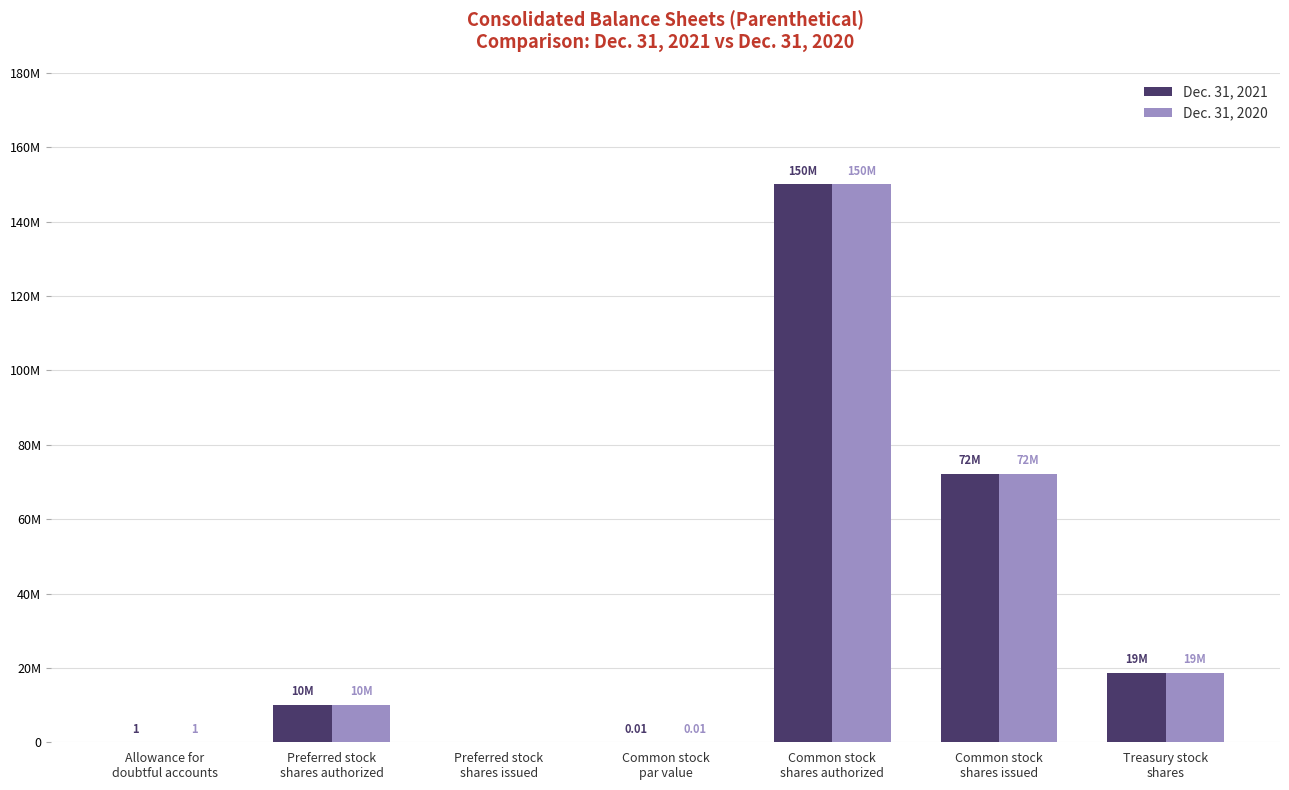

What is the total value across all series at Preferred stock
shares authorized?

20000000.0